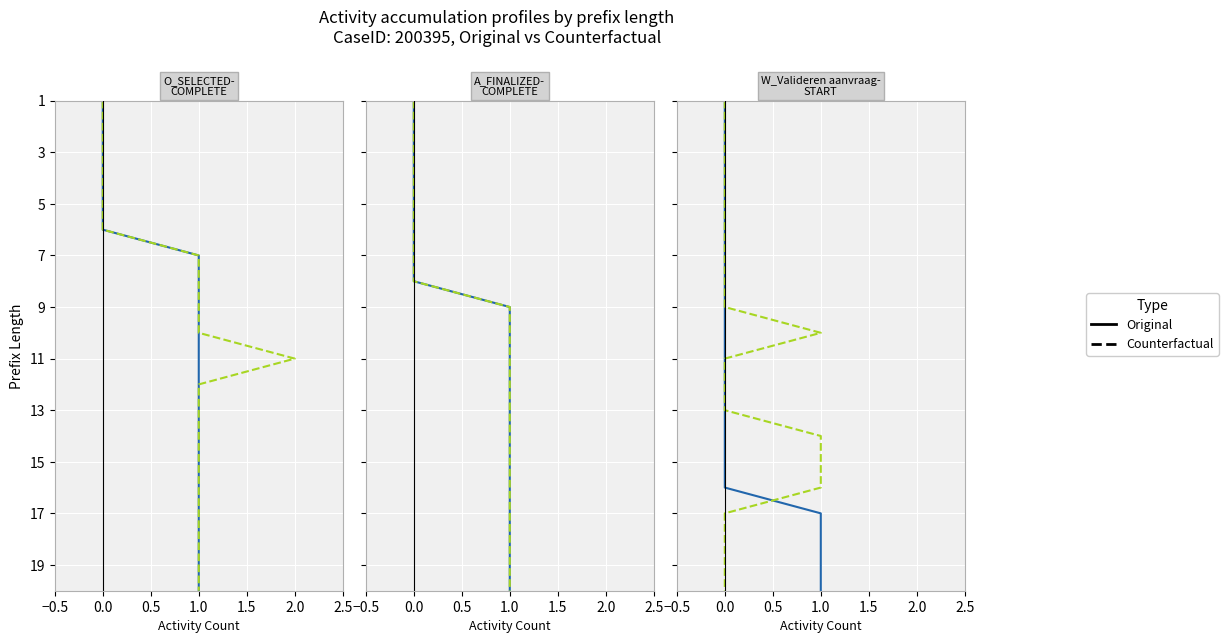

What are all the series names shown in the legend?

Original, Counterfactual